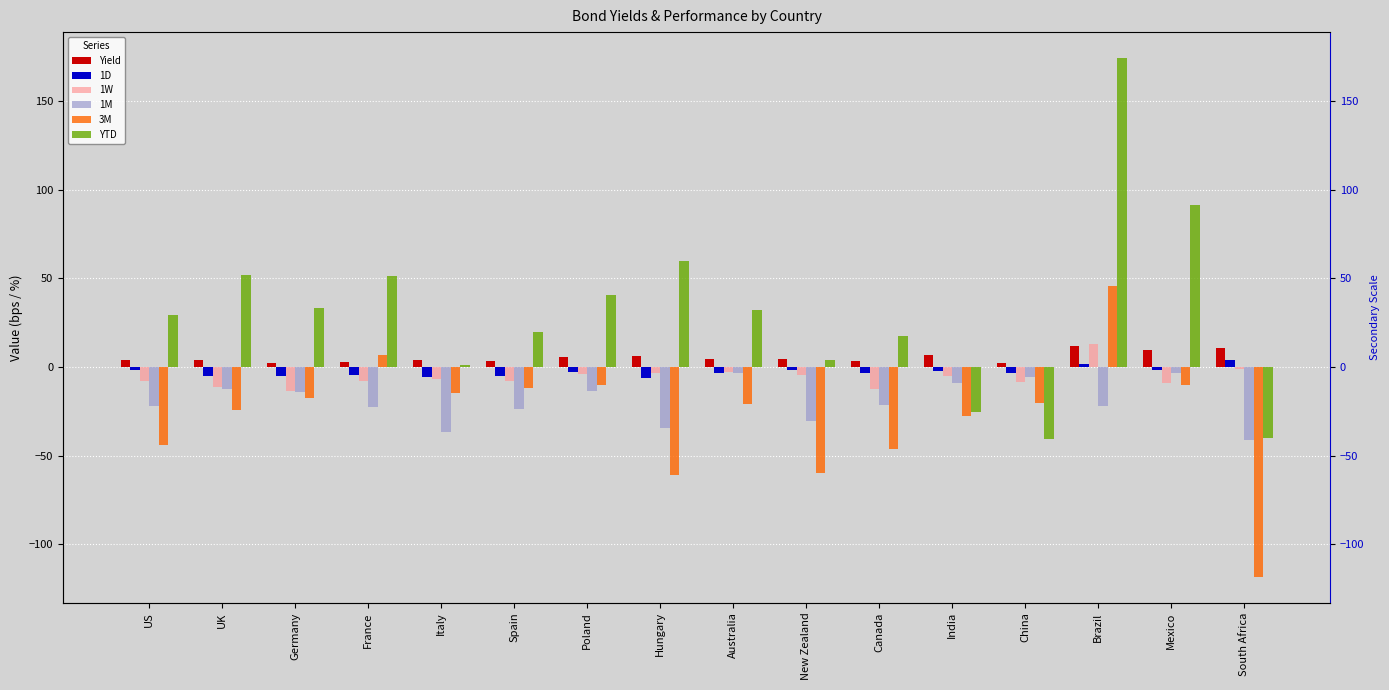

What are all the series names shown in the legend?

Yield, 1D, 1W, 1M, 3M, YTD